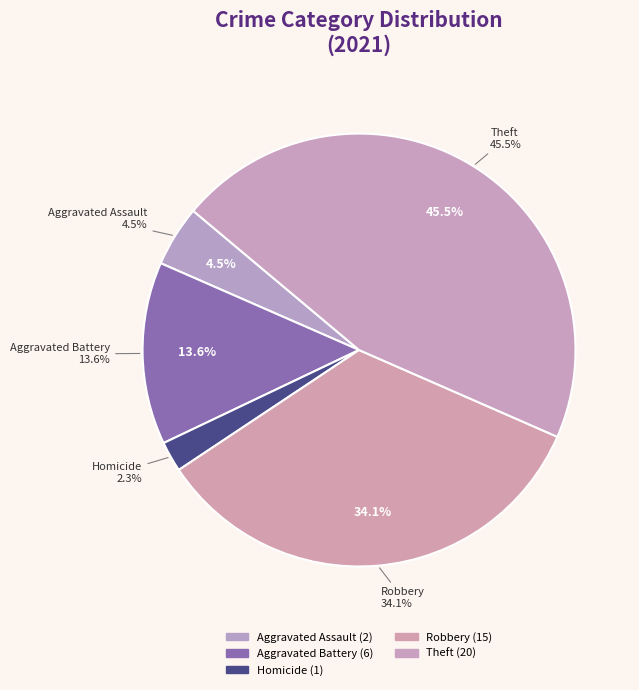

Count the number of slices in the pie.

5